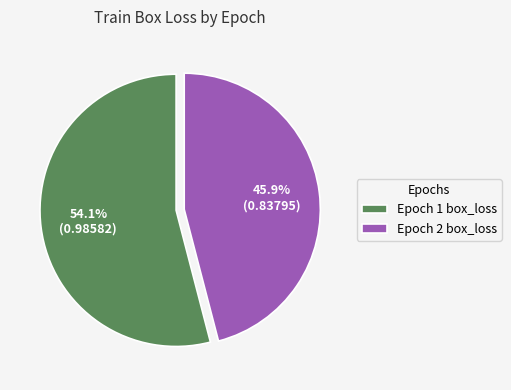

To the nearest percent, what is the average slice percentage?

50%